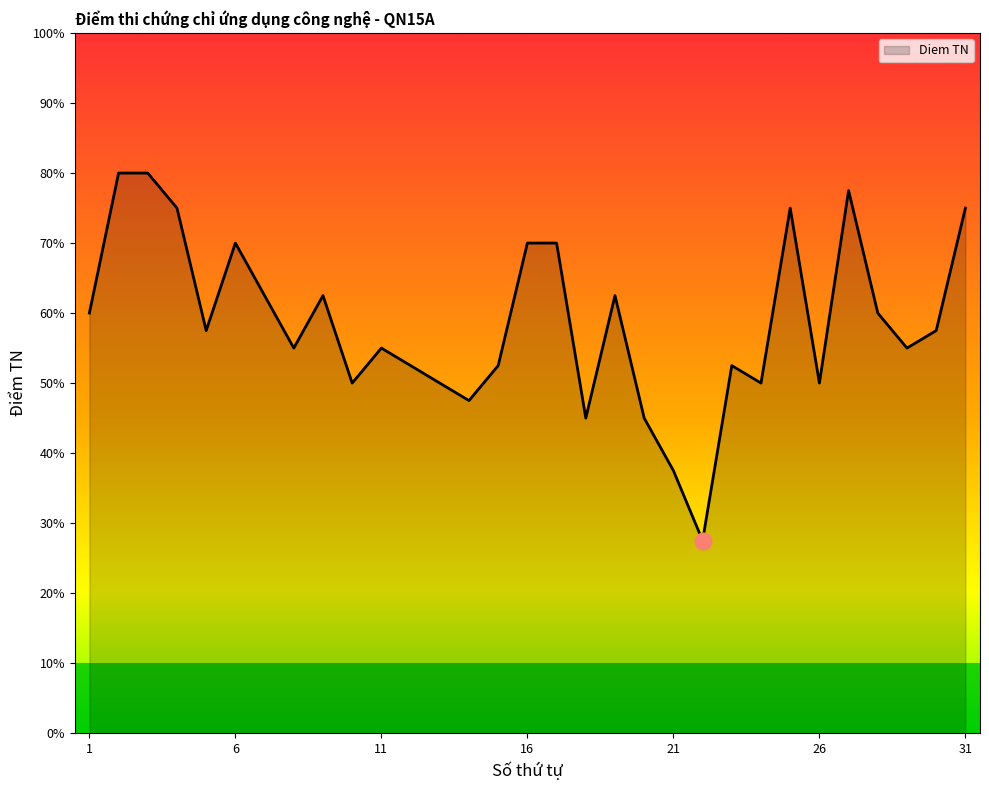

How many points are lower than both their immediate neighbors (excluding endpoints)?

9